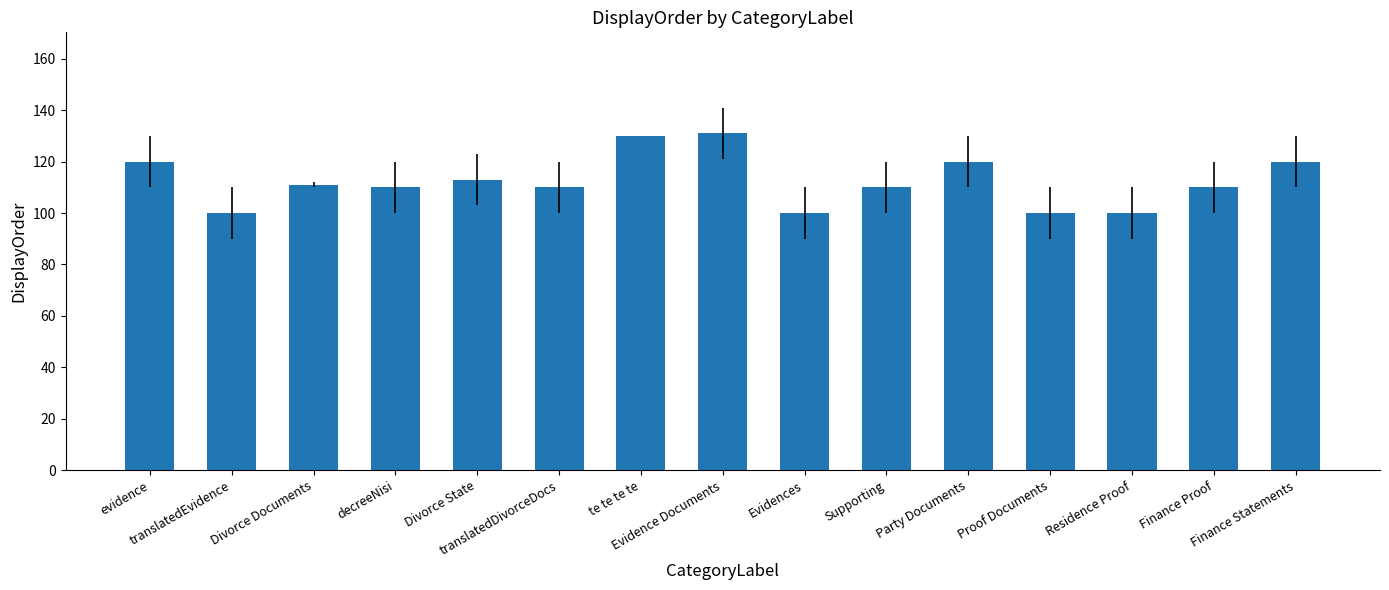

Reading right to left, extract all data points from this chart.

120	110	100	100	120	110	100	131	130	110	113	110	111	100	120